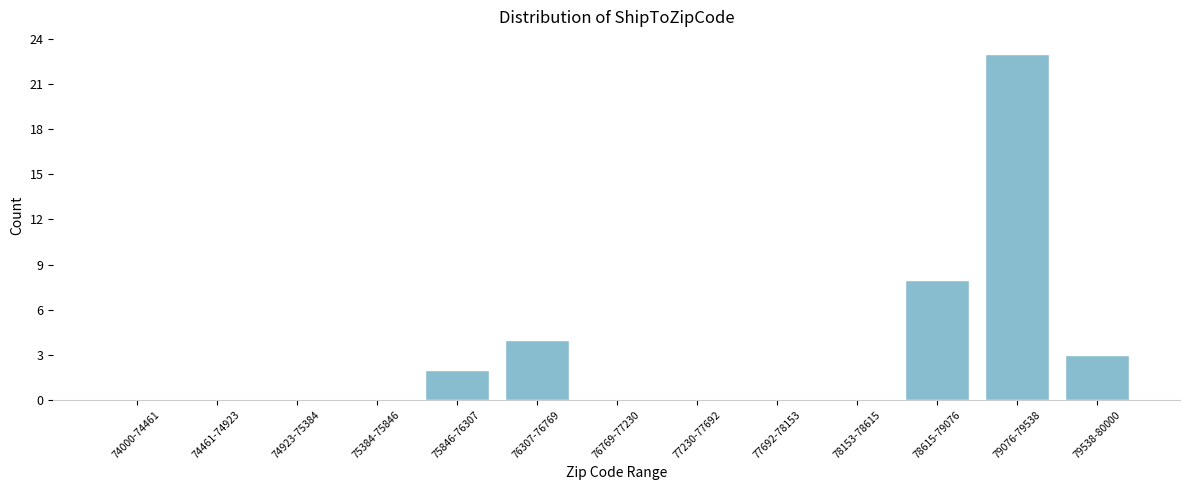

Reading left to right, list all the values displayed in this chart.

74000-74461=0	74461-74923=0	74923-75384=0	75384-75846=0	75846-76307=2	76307-76769=4	76769-77230=0	77230-77692=0	77692-78153=0	78153-78615=0	78615-79076=8	79076-79538=23	79538-80000=3